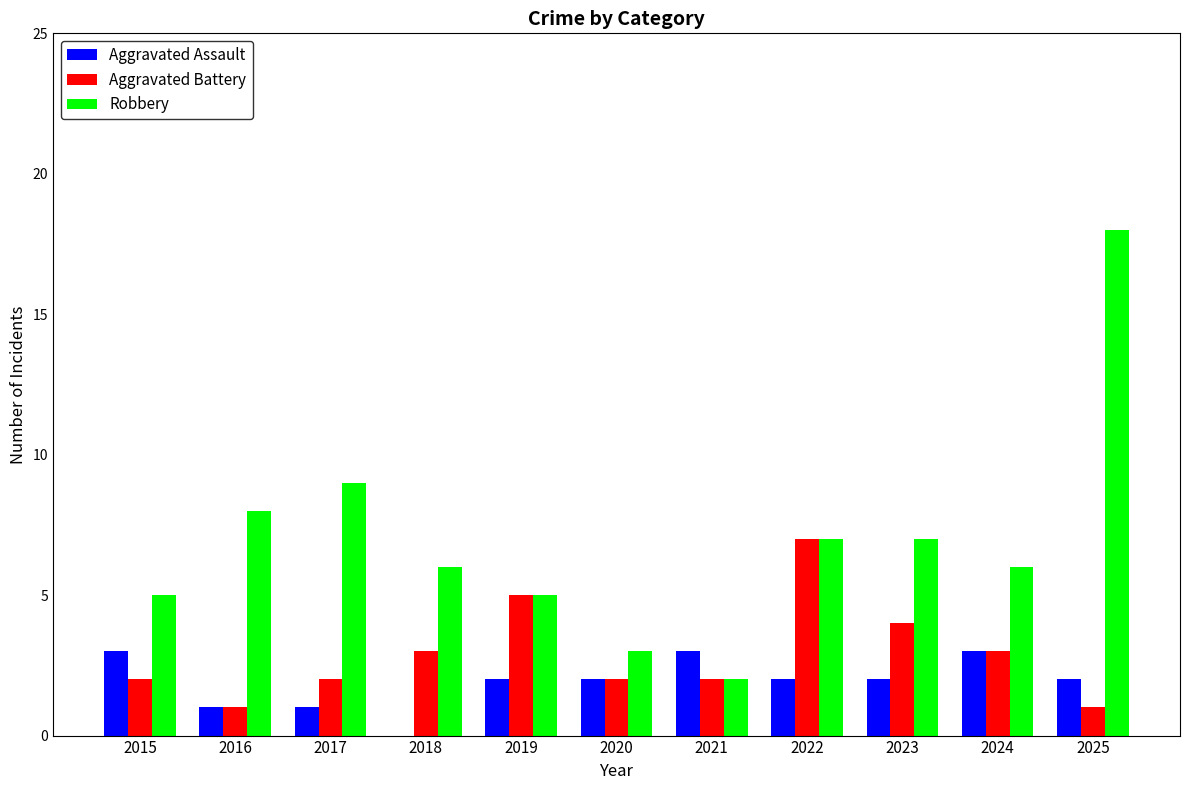

Between 2016 and 2023, which series saw the biggest shift?

Aggravated Battery